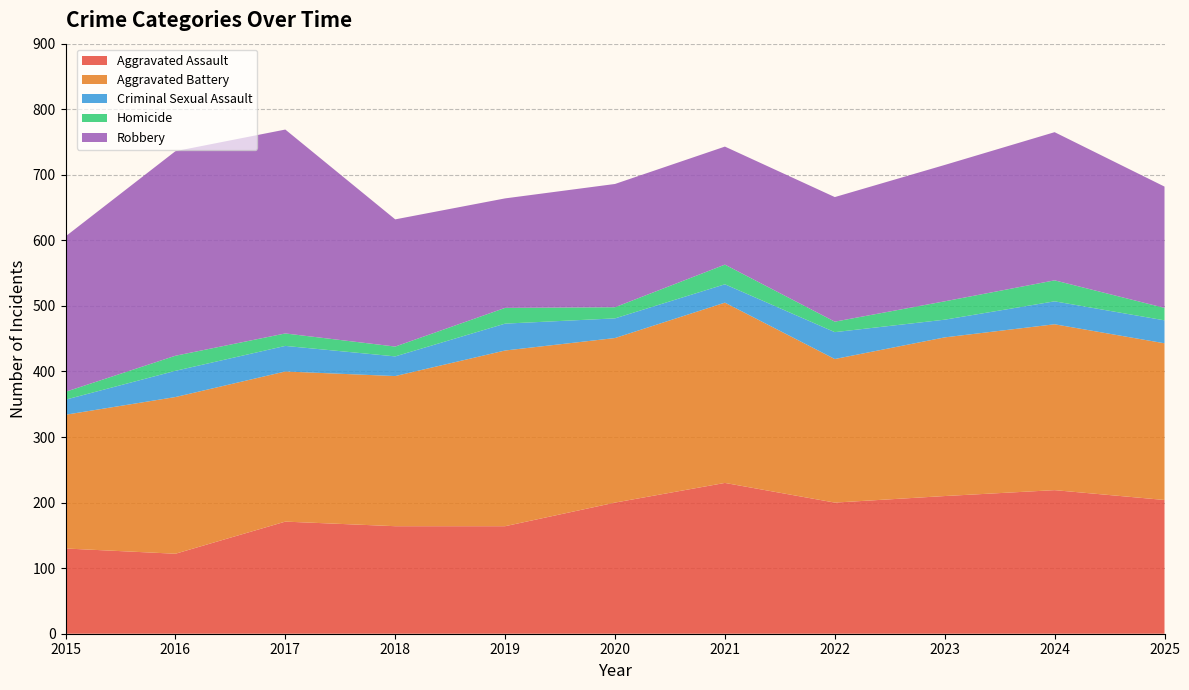

Reading left to right, what are all the values shown in this chart?

Aggravated Assault: 130	122	171	164	164	200	230	200	210	219	204
Aggravated Battery: 204	239	229	229	268	251	275	219	242	253	239
Criminal Sexual Assault: 23	40	39	30	41	30	28	41	27	35	35
Homicide: 12	23	19	15	24	17	30	16	28	32	19
Robbery: 237	312	311	194	167	188	180	190	208	226	185